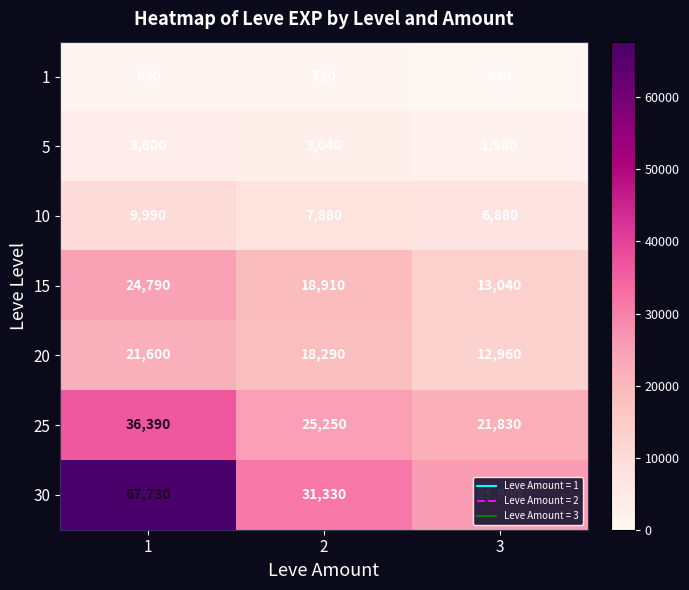

Rank the series at 3 from highest to lowest value.

30, 25, 15, 20, 10, 5, 1